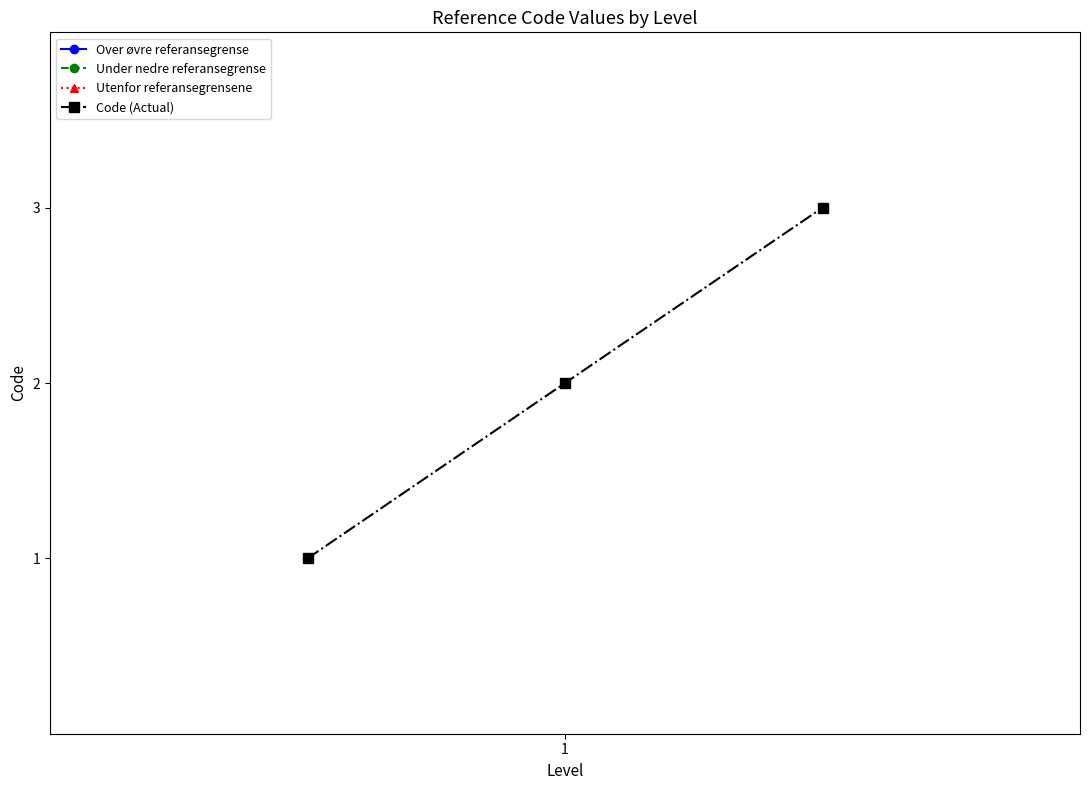

Reading right to left, transcribe all the data shown in this chart.

3	2	1